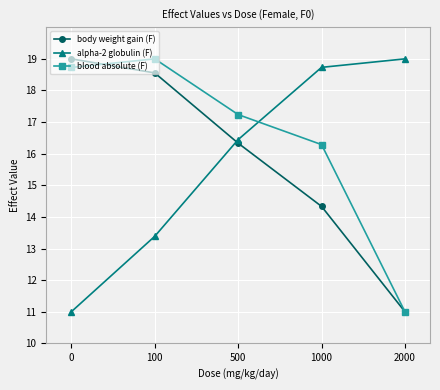

Rank the categories by blood absolute (F) value from lowest to highest.

2000, 1000, 500, 0, 100